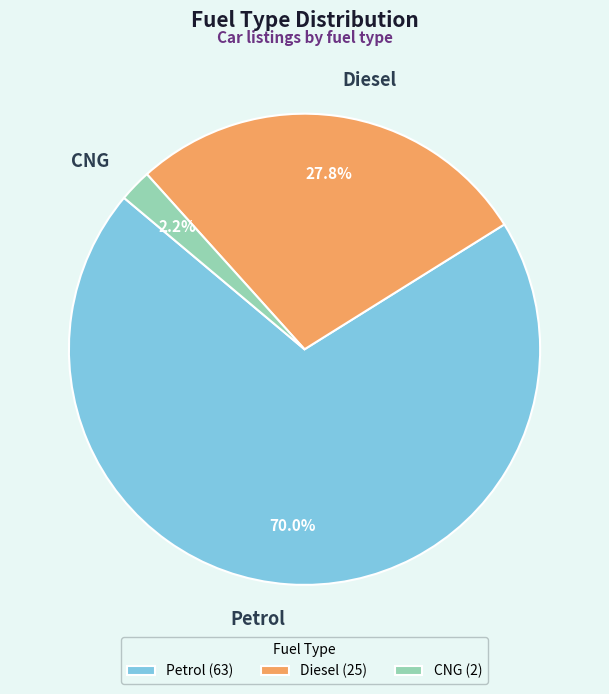

To the nearest percent, what percentage of the pie is Diesel?

28%